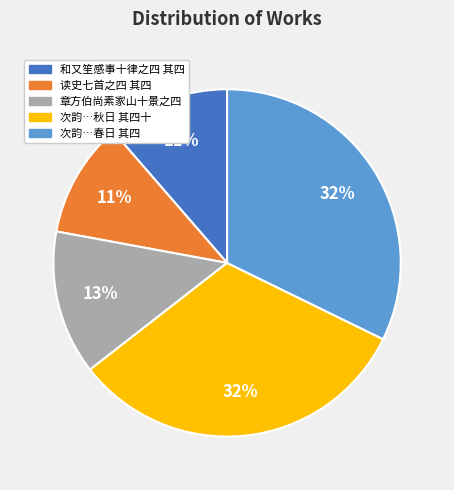

Does any single category account for the majority?

No